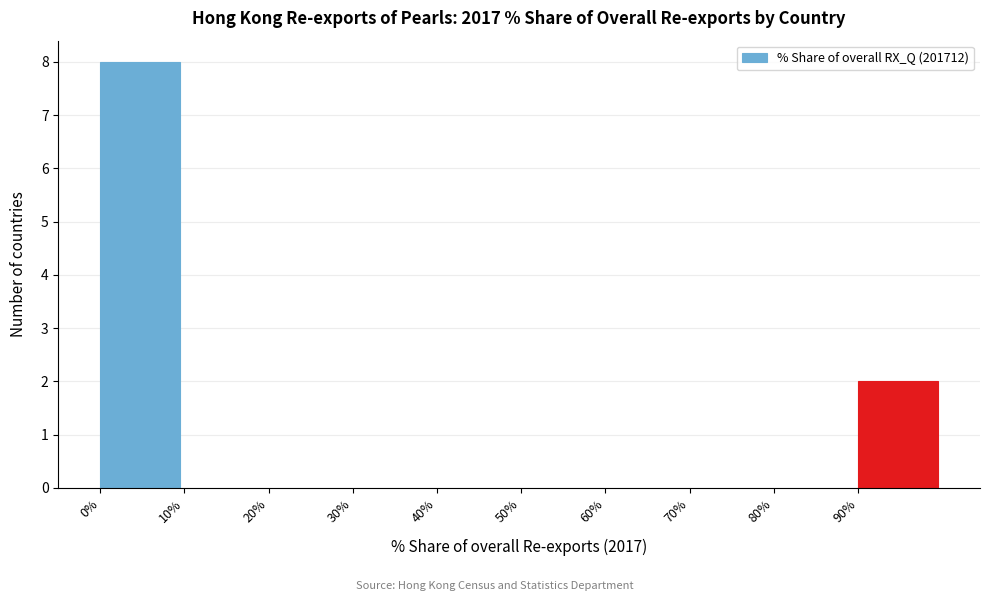

Reading left to right, list every bar in this chart as the range it spans on the x-axis followed by its height. The values are not printed on the chart, so give them approximately, as read against the axis.

0 to 10: 8
10 to 20: 0
20 to 30: 0
30 to 40: 0
40 to 50: 0
50 to 60: 0
60 to 70: 0
70 to 80: 0
80 to 90: 0
90 to 100: 2